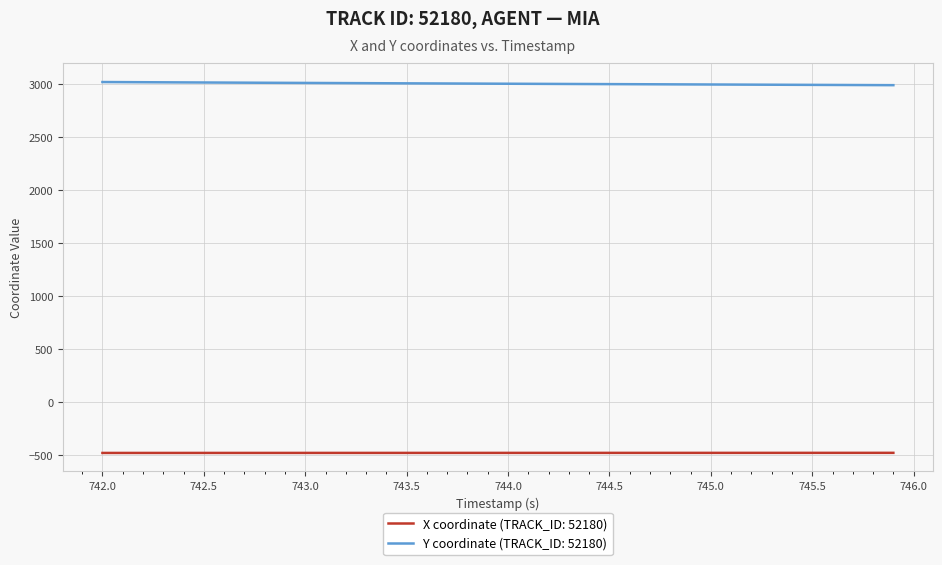

True or false: X coordinate (TRACK_ID: 52180) and Y coordinate (TRACK_ID: 52180) cross at least once.

False